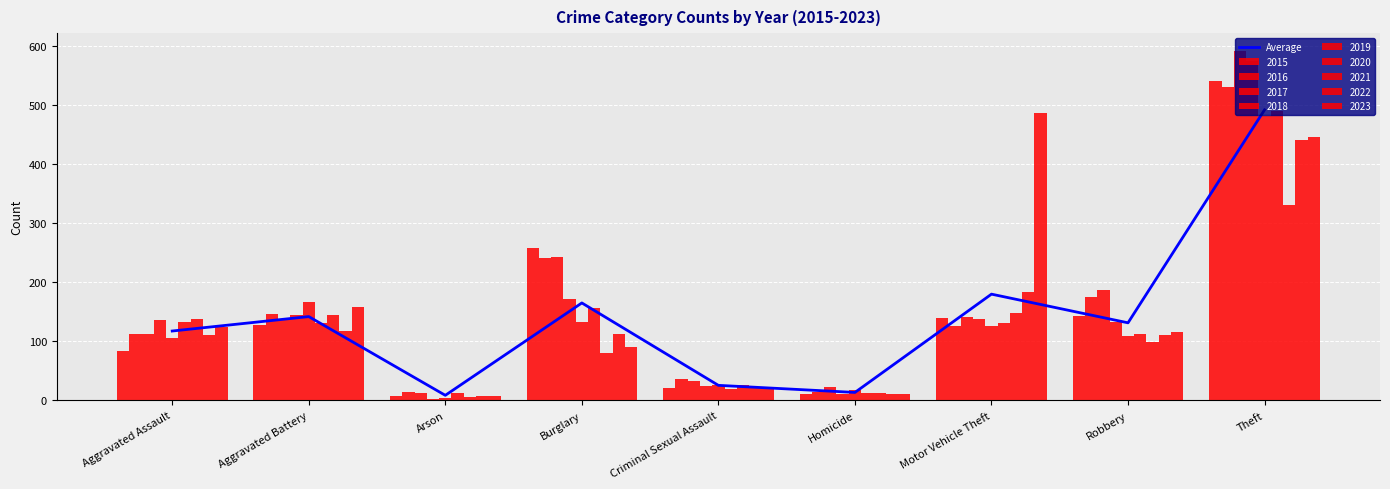

List the labels in order of value, largest first.

Theft, Motor Vehicle Theft, Burglary, Aggravated Battery, Robbery, Aggravated Assault, Criminal Sexual Assault, Homicide, Arson